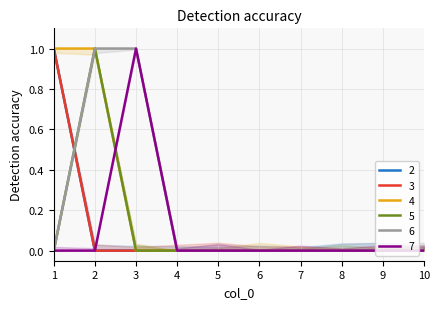

At which category is the sum across all series the highest?

1